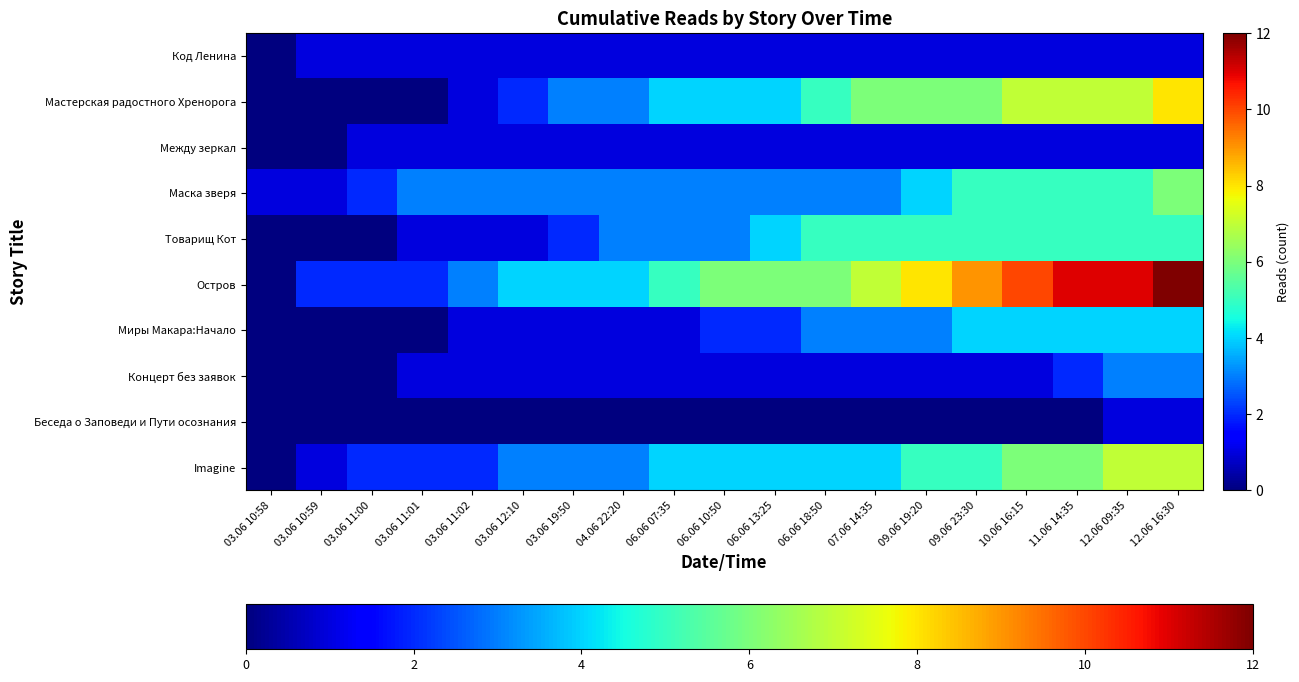

How many categories are shown in the chart?

19